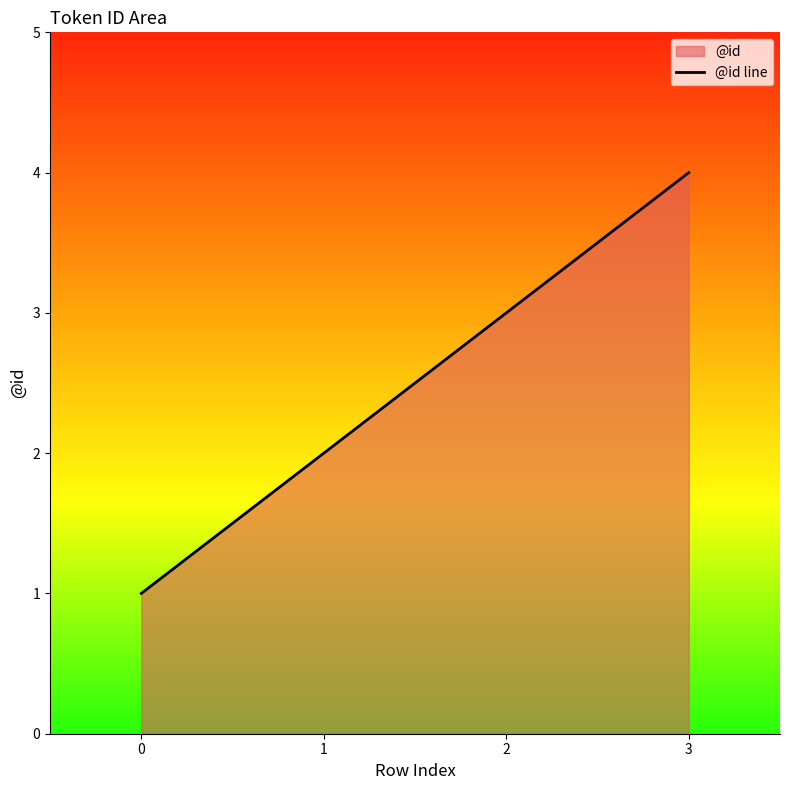

List the labels in order of value, largest first.

3, 2, 1, 0